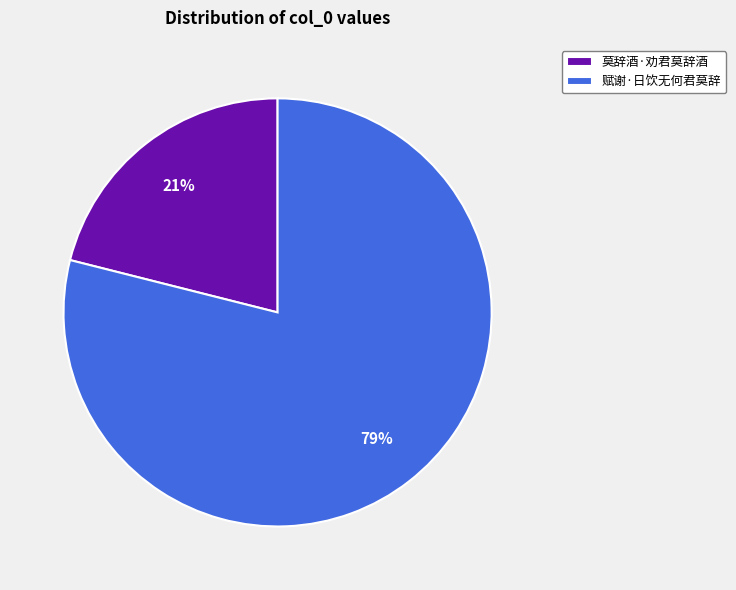

To the nearest percent, what portion does 赋谢·日饮无何君莫辞 represent?

79%